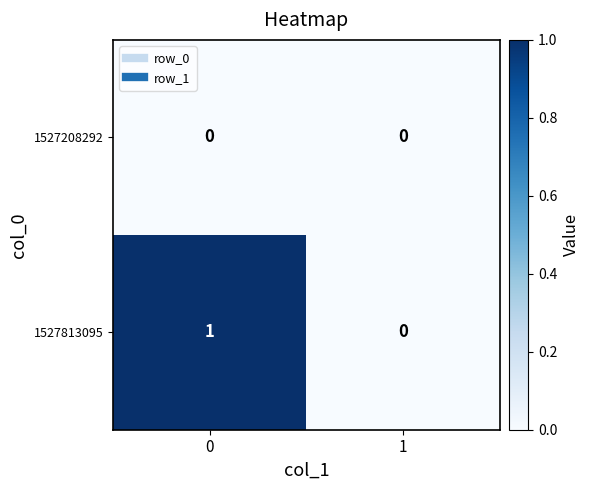

Which series has the largest range (max minus min)?

1527813095